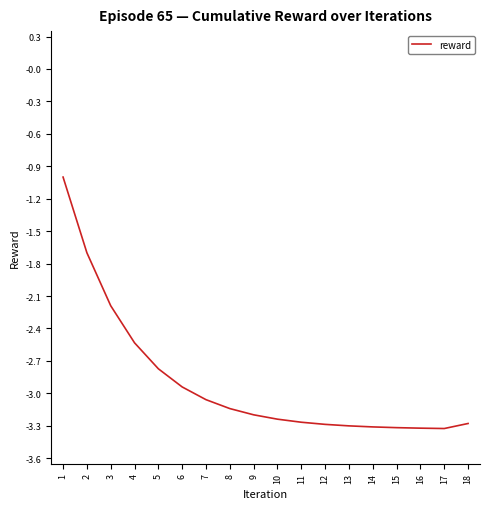

What is the greatest value displayed?

-1.0